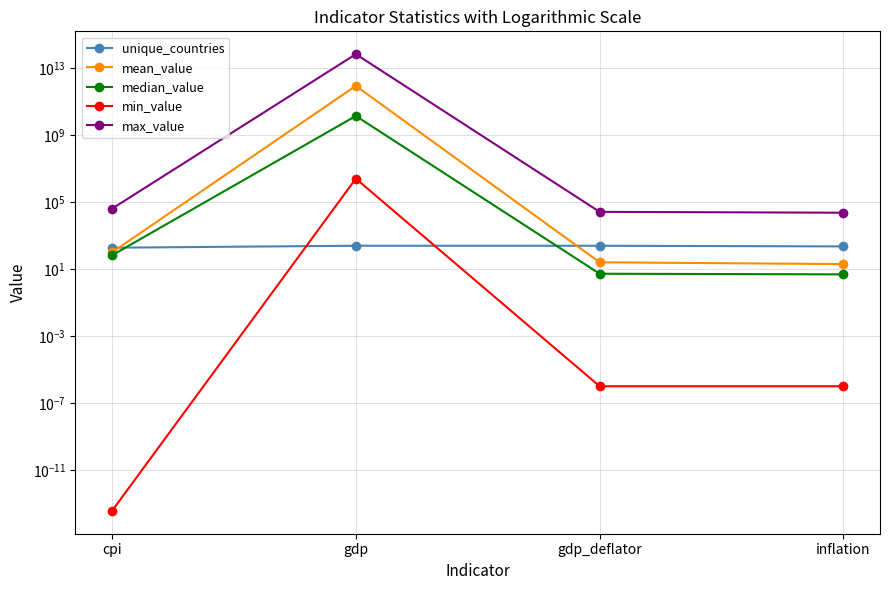

True or false: max_value and median_value cross at least once.

False